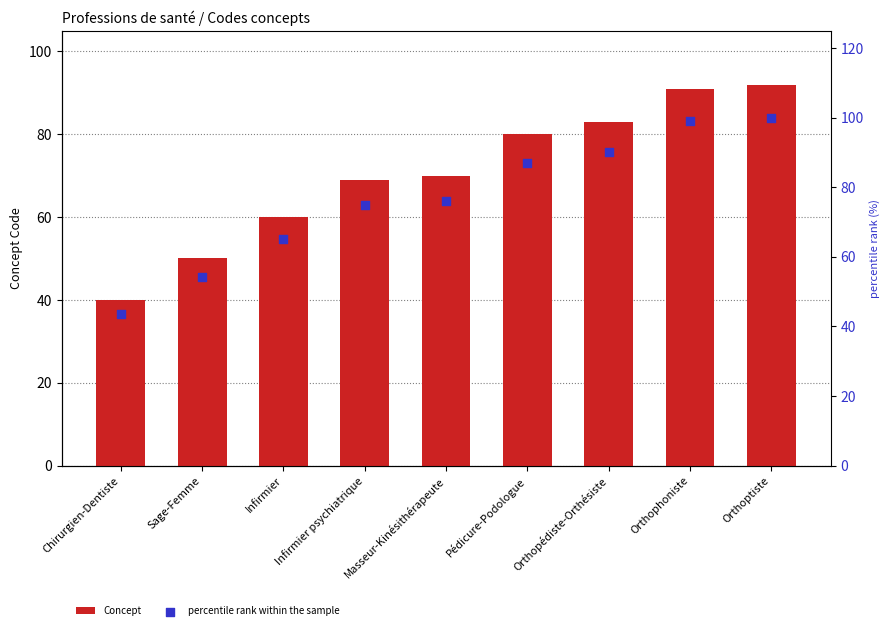

Which series contains the highest Y value?

percentile rank within the sample